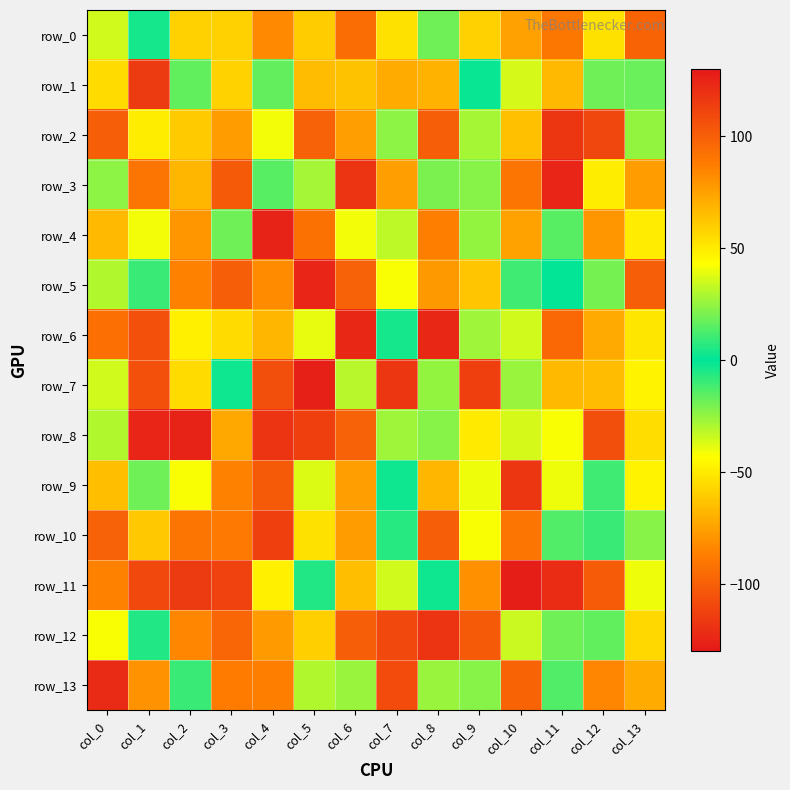

What is the total value across all series at col_11?

-263